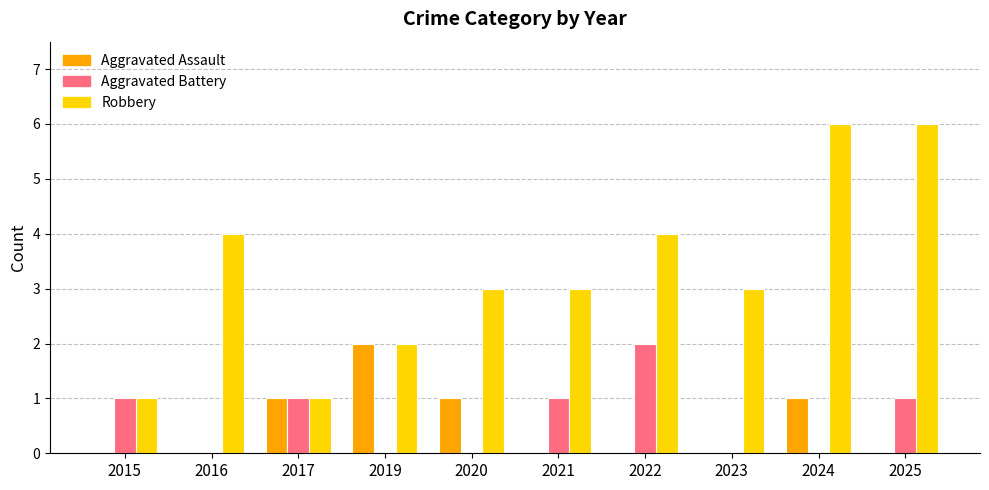

Between 2023 and 2024, which series saw the biggest shift?

Robbery